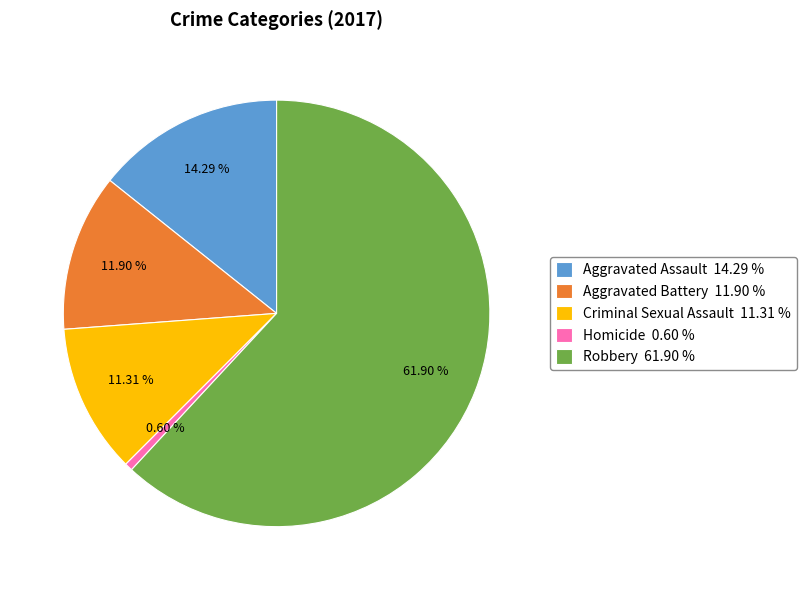

Between Robbery and Aggravated Assault, which is larger?

Robbery